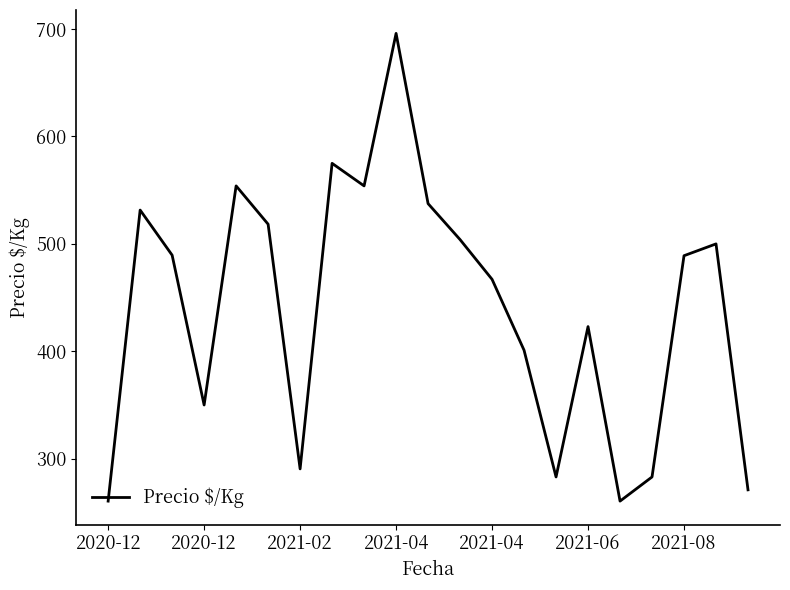

How many values are below 489?

10